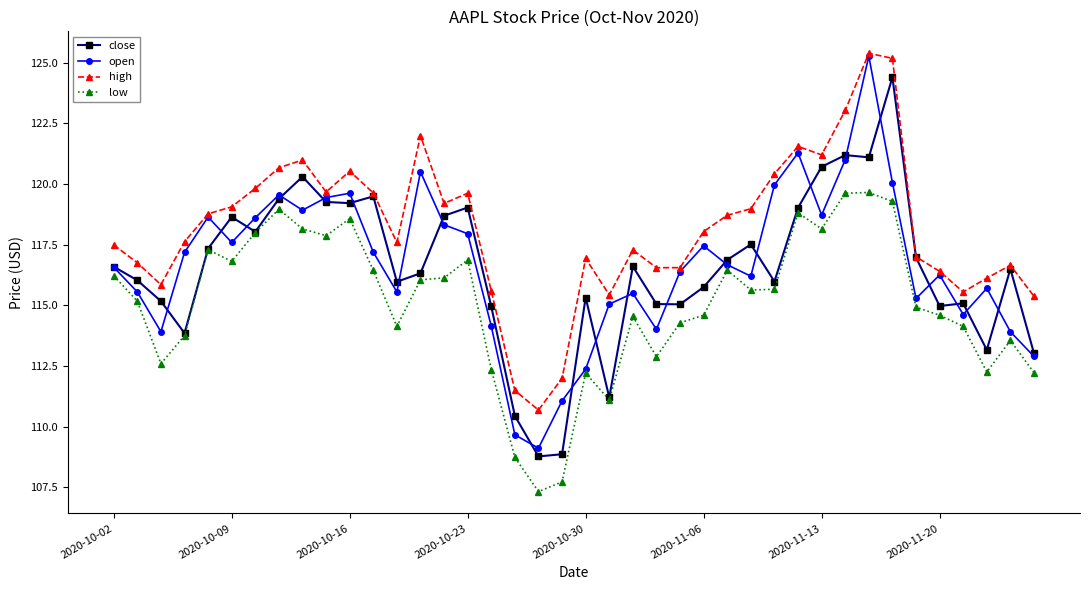

Which series has the largest total across all categories?

high